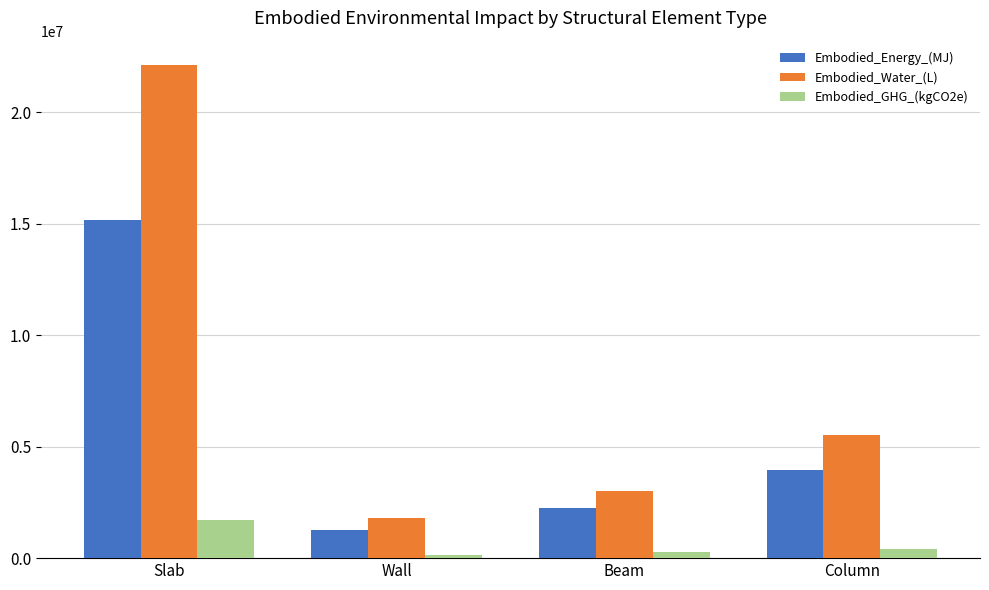

How many groups of bars are there?

4